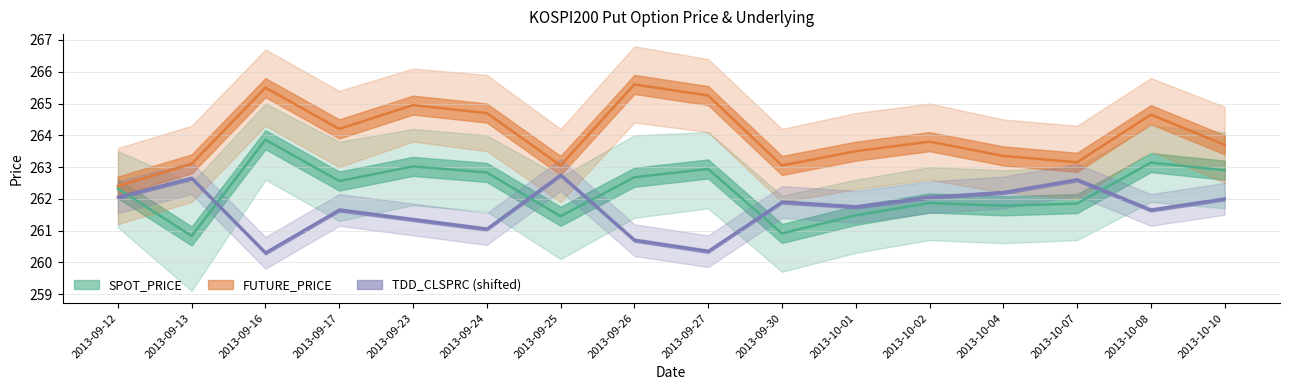

What is the value of the TDD_CLSPRC (shifted) point at the 6th from the left?

261.1